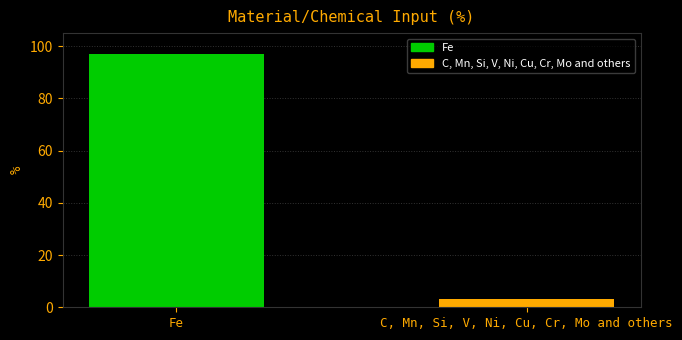

Which series has the largest range (max minus min)?

Fe